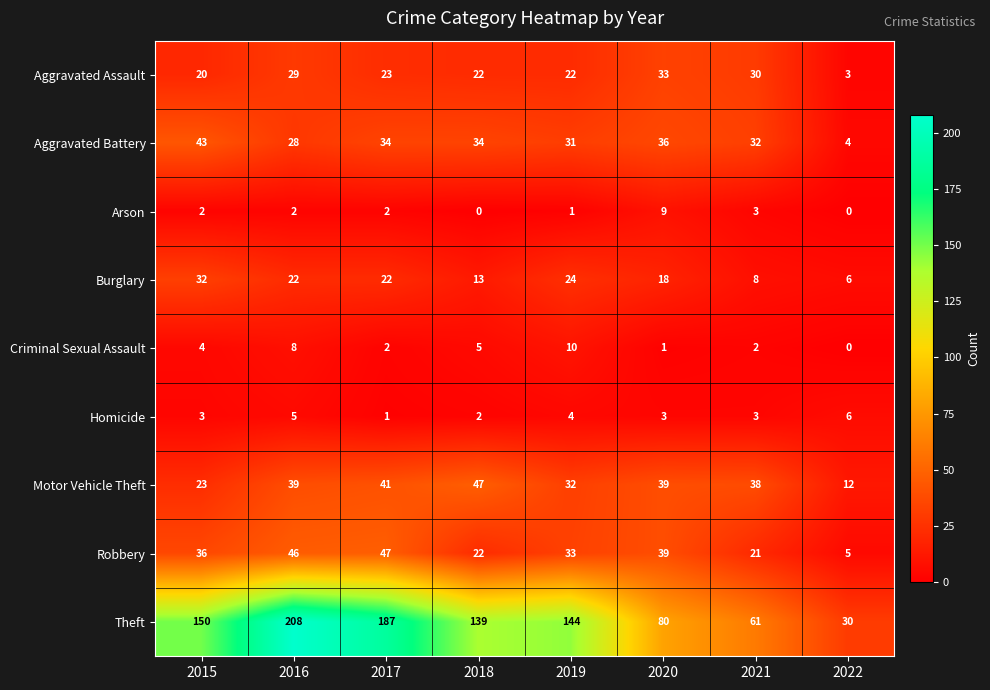

Which series has the largest total across all categories?

Theft